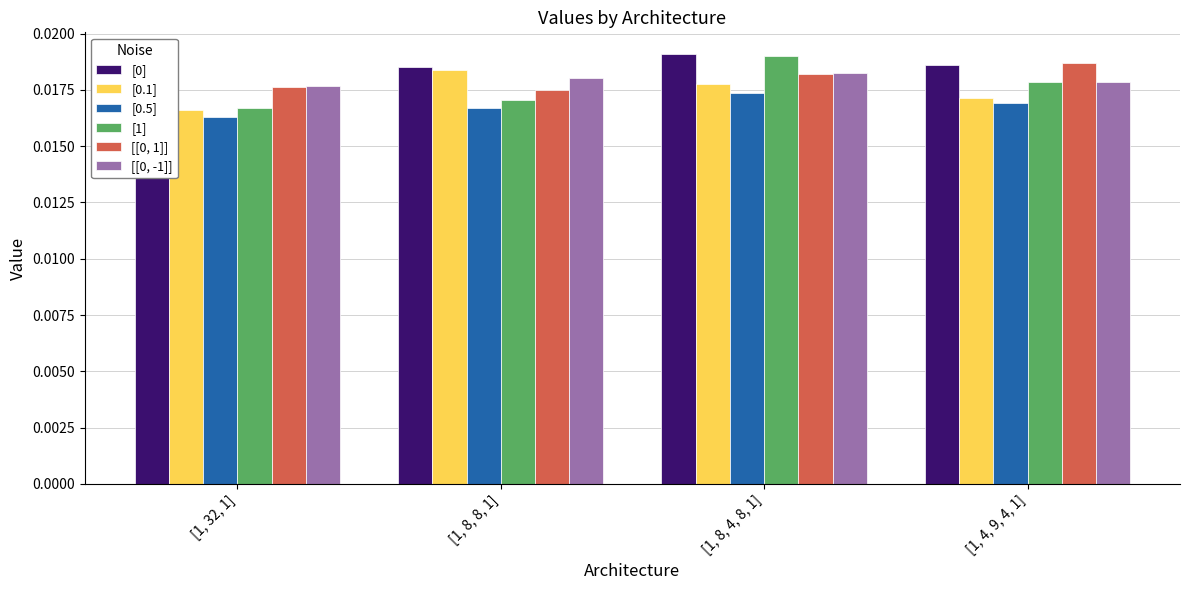

How many groups of bars are there?

4